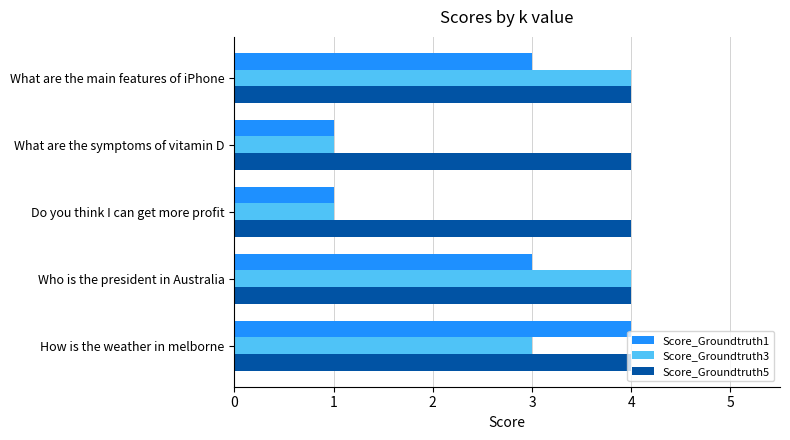

At how many categories does at least one series exceed 2?

5